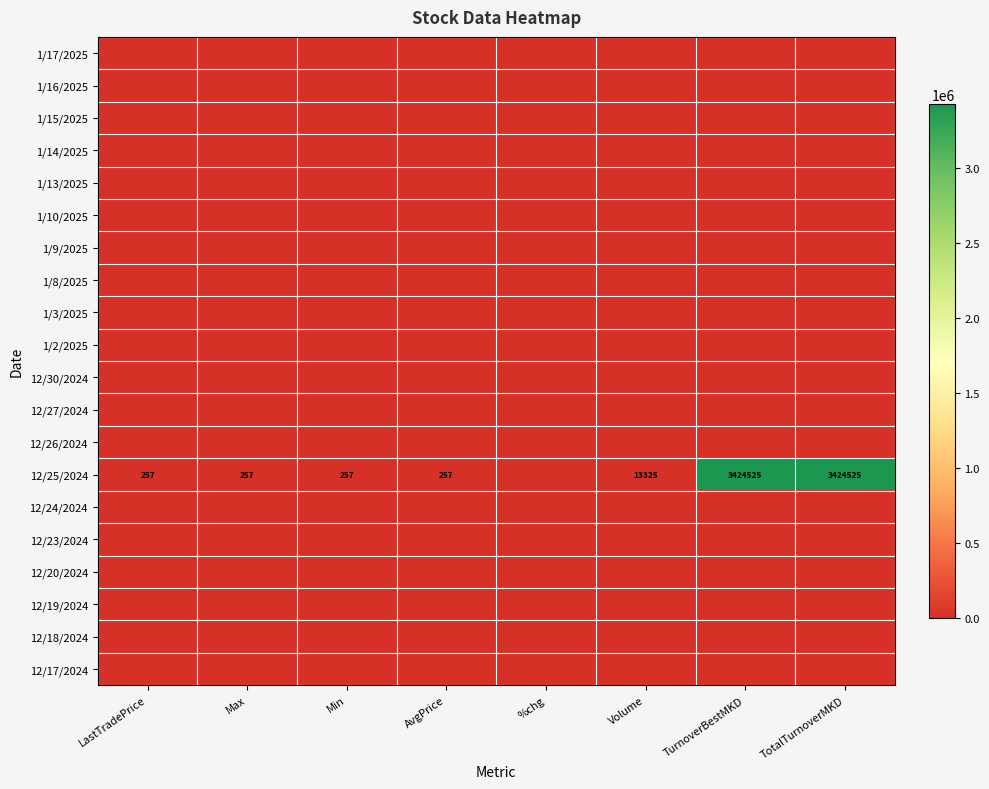

The 12/25/2024 series shows 457 at AvgPrice. True or false?

False